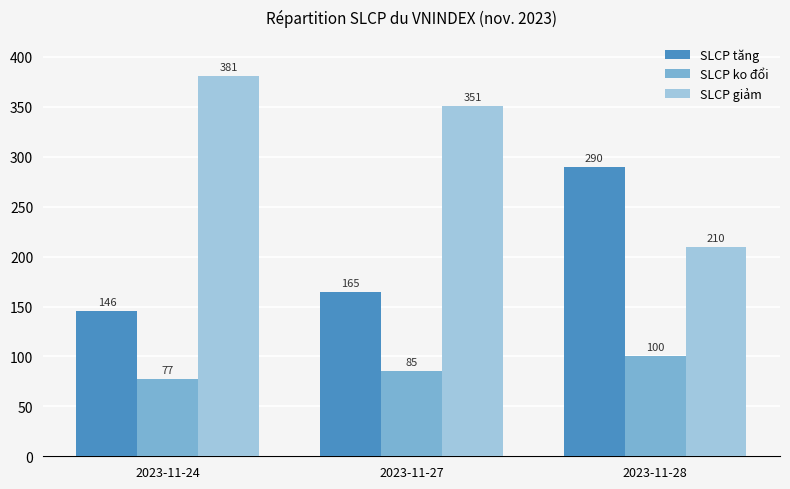

What is the minimum value for SLCP tăng?

146